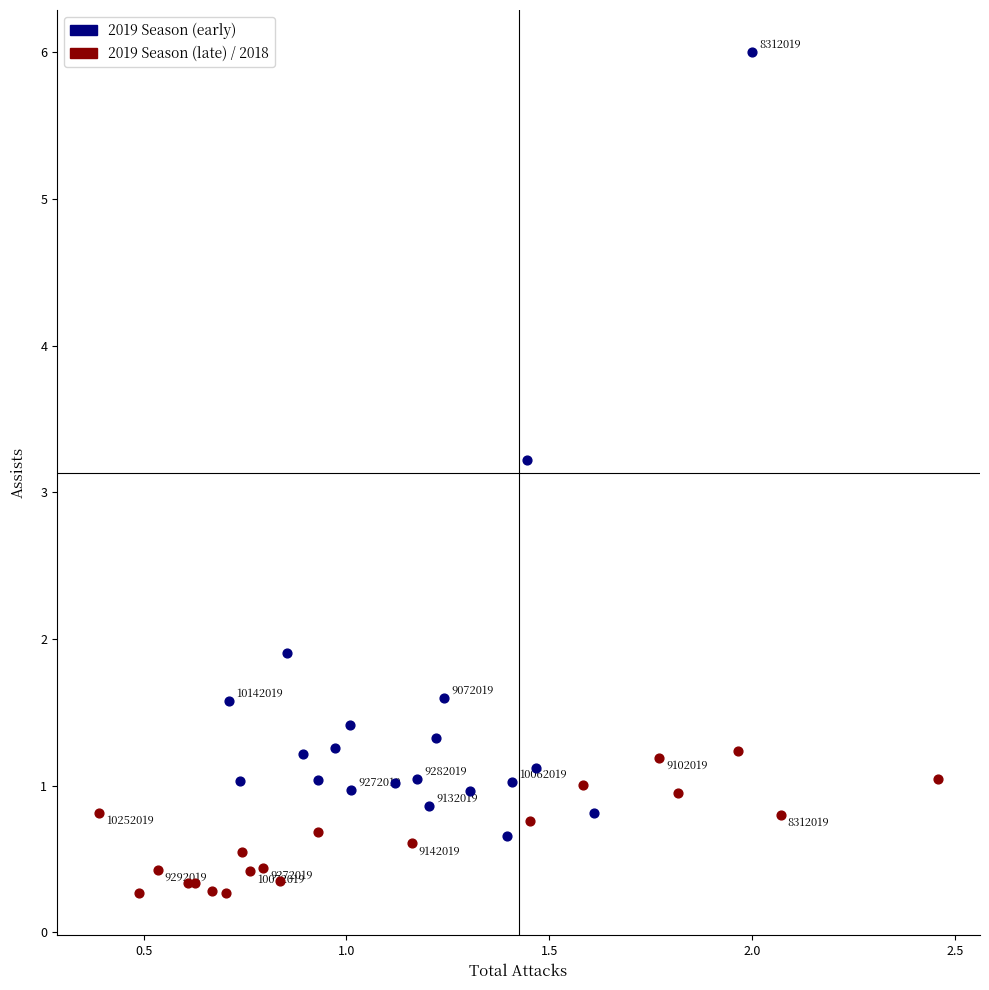

Which series contains the highest Y value?

2019 Season (early)